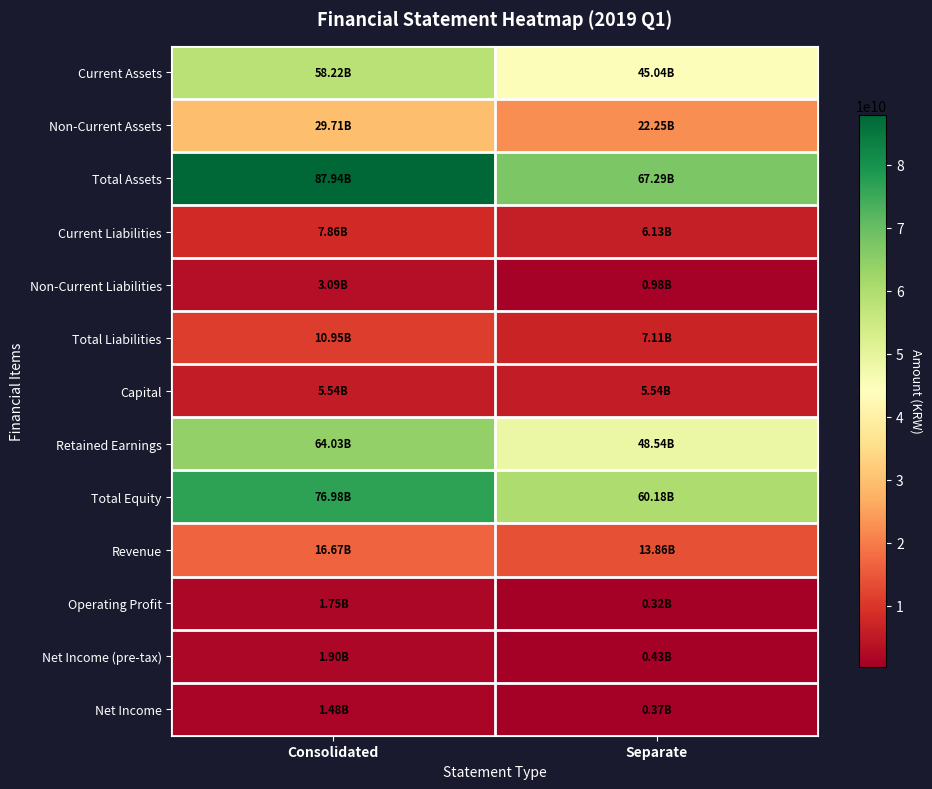

What is the total value across all series at Separate?

278057566054